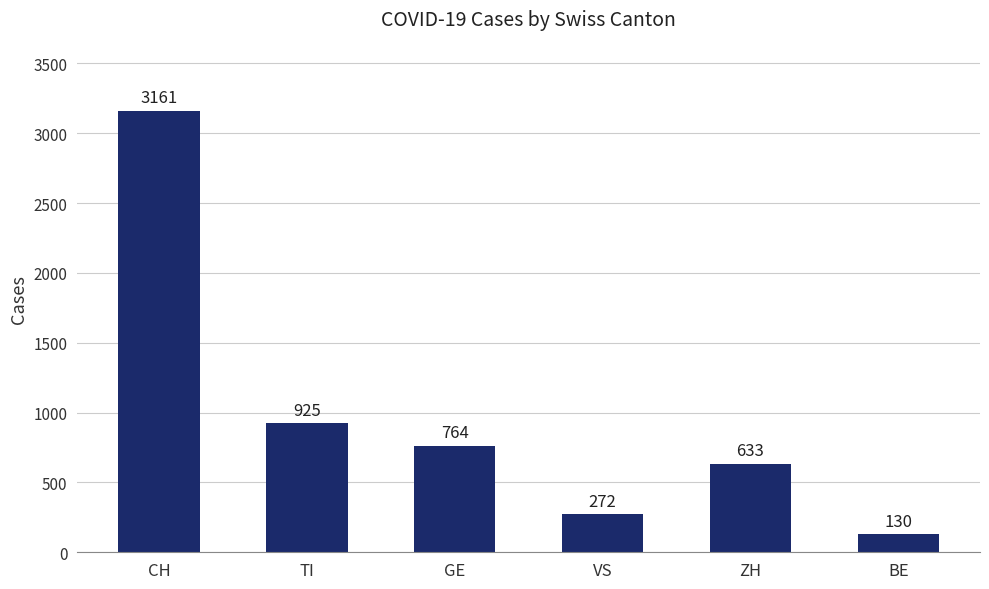

Reading left to right, what are all the values shown in this chart?

3161	925	764	272	633	130